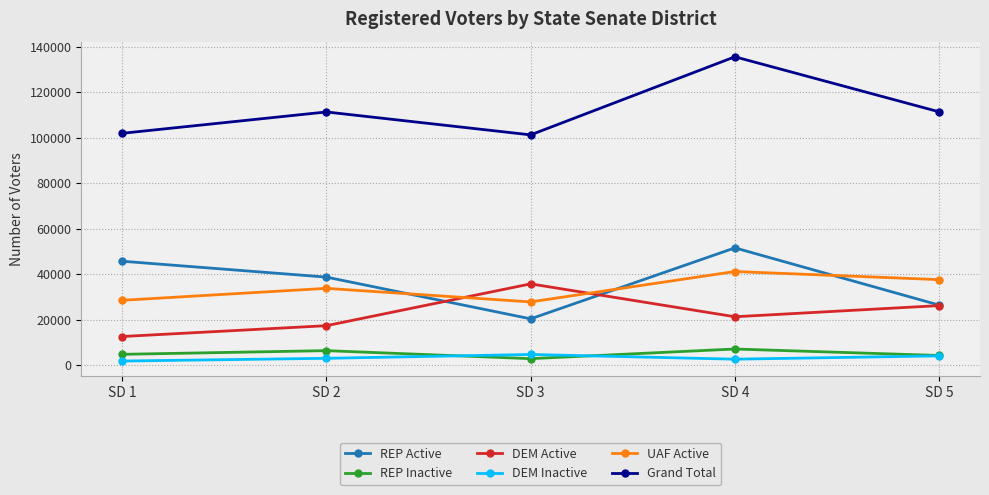

At which label is DEM Active closest to 24249?

SD 5